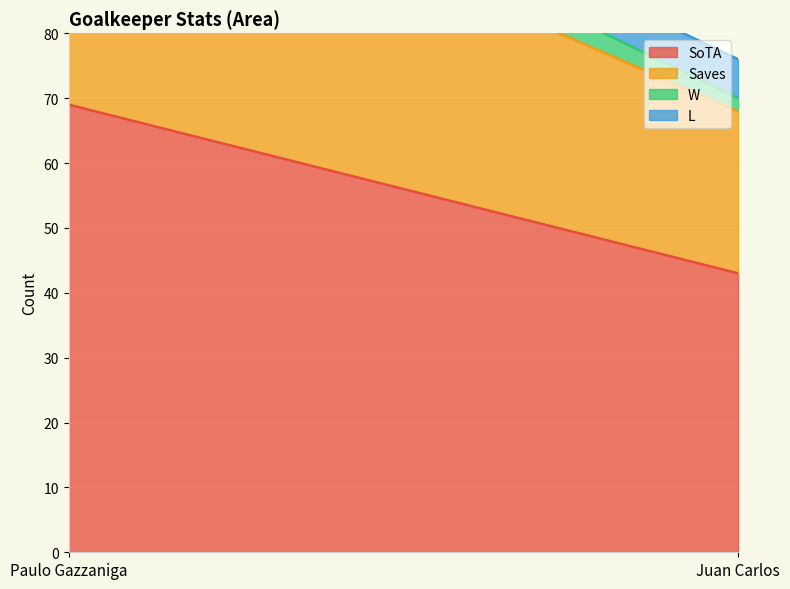

Reading right to left, transcribe all the data shown in this chart.

SoTA: Juan Carlos=43	Paulo Gazzaniga=69
Saves: Juan Carlos=25	Paulo Gazzaniga=44
W: Juan Carlos=2	Paulo Gazzaniga=7
L: Juan Carlos=6	Paulo Gazzaniga=5